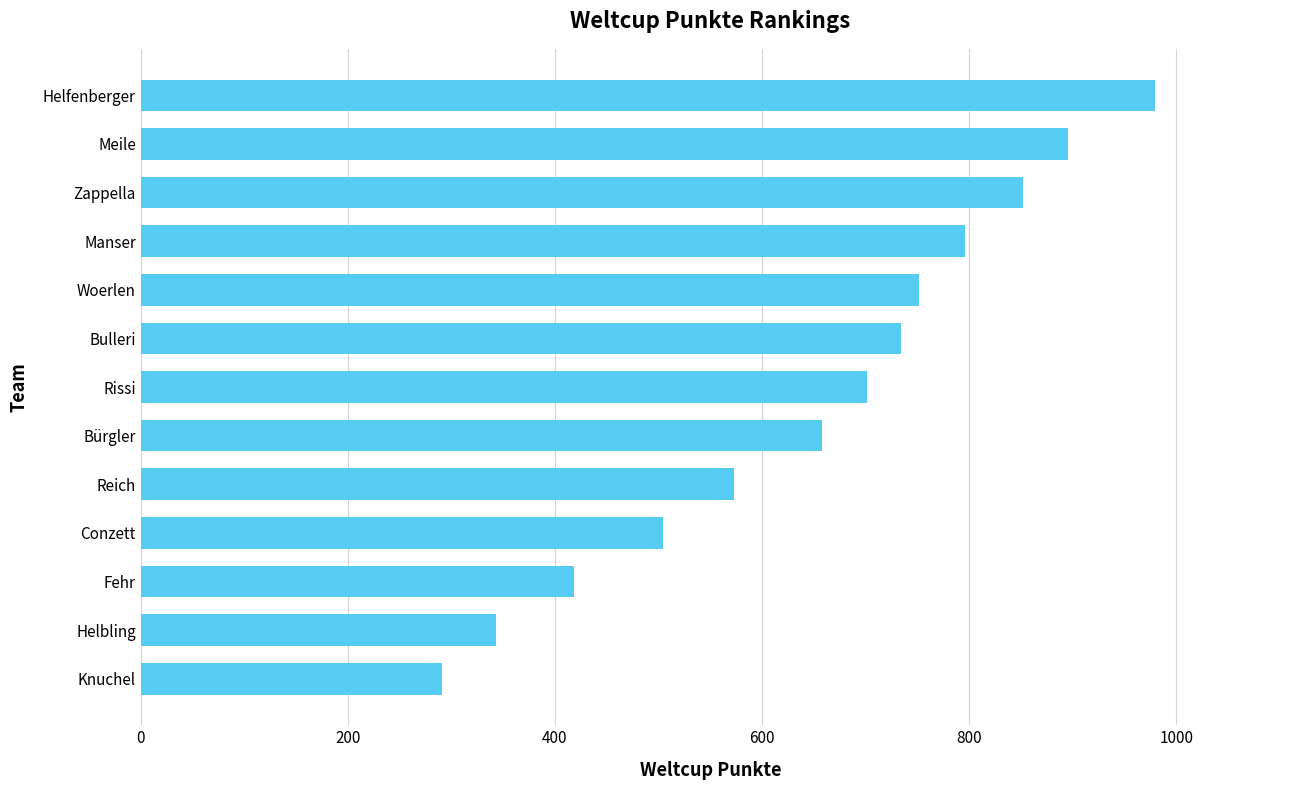

How many values are below 701?

6